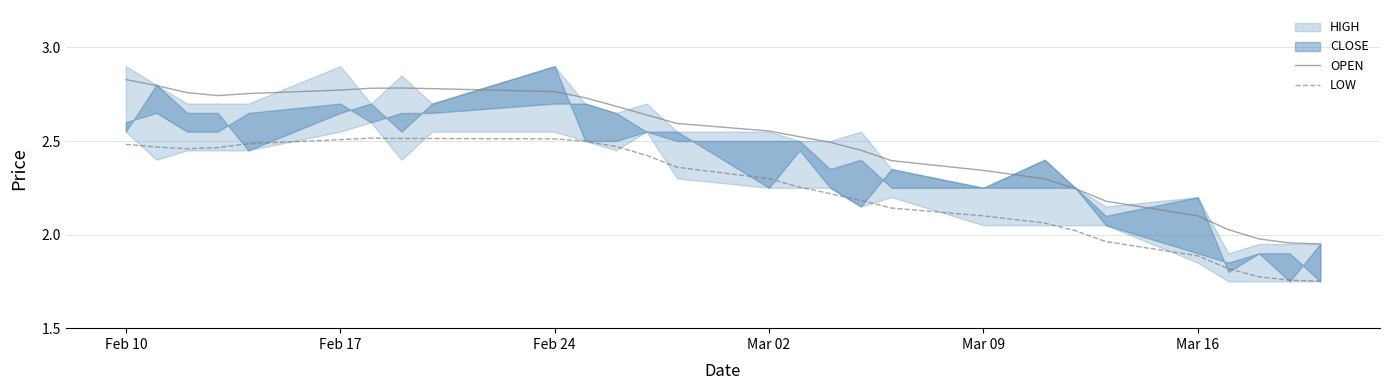

What is the average value of the OPEN series?

2.5